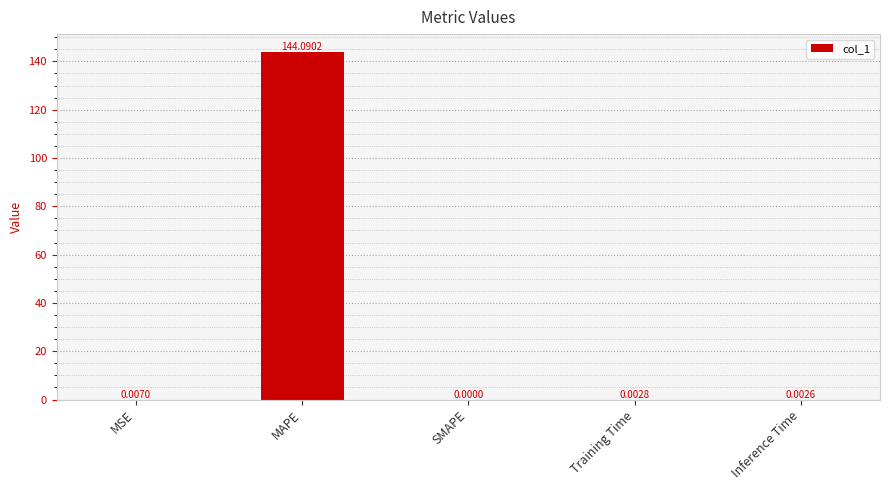

Are the bars horizontal?

No